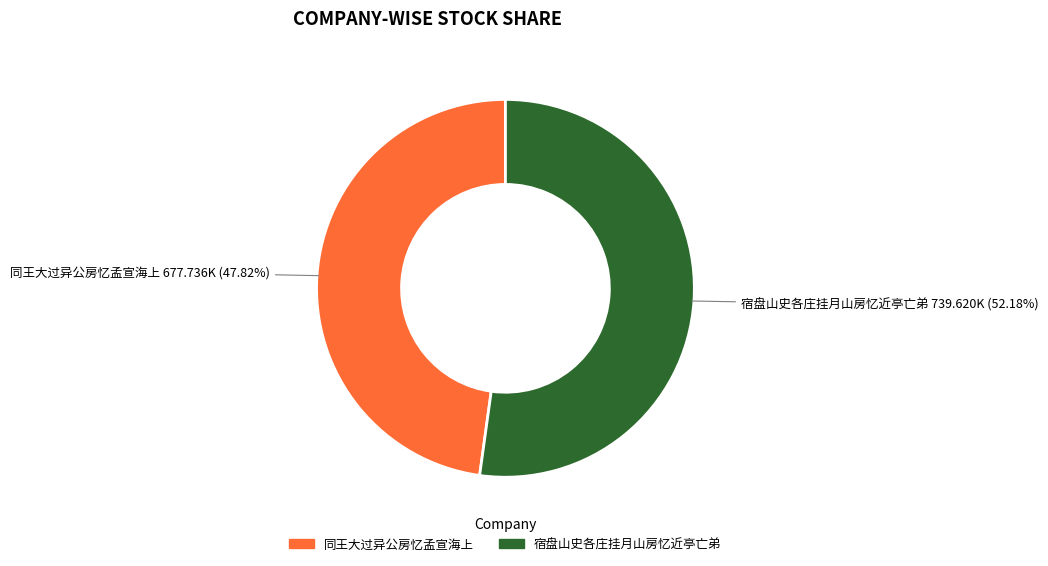

To the nearest percent, what is the difference between the 宿盘山史各庄挂月山房忆近亭亡弟 and 同王大过异公房忆孟宣海上 slice percentages?

4%